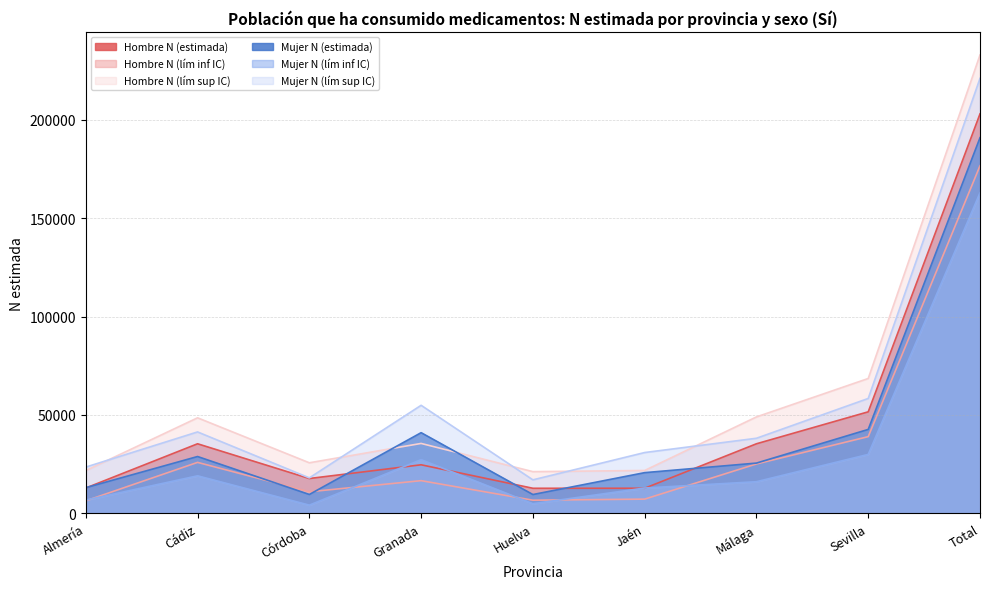

True or false: Mujer N (estimada) has more than 0 points higher than both neighbors.

True